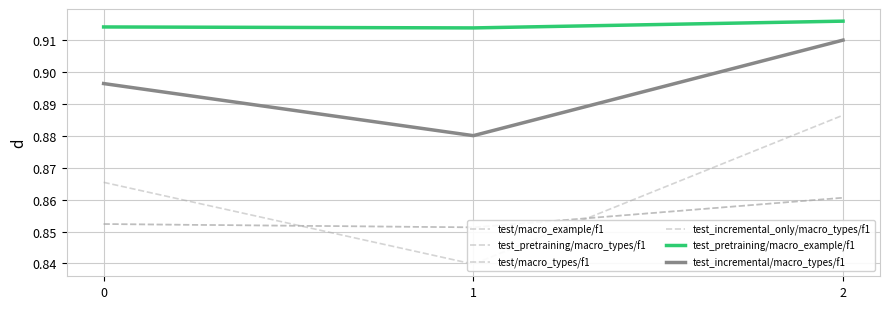

Which has a higher value, 2 or 0?

2